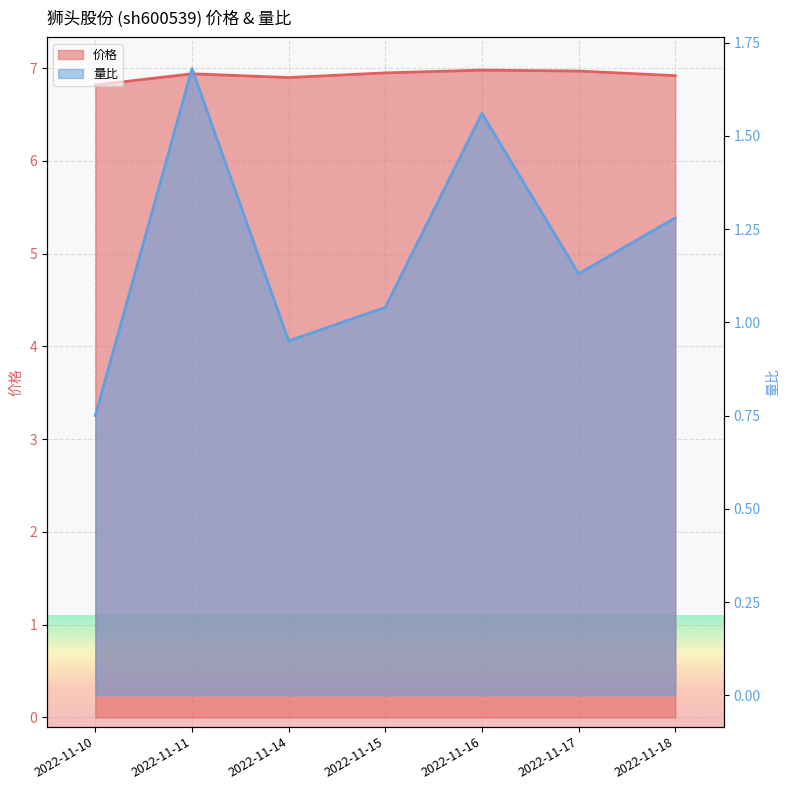

What is the average value of the 量比 series?

1.2